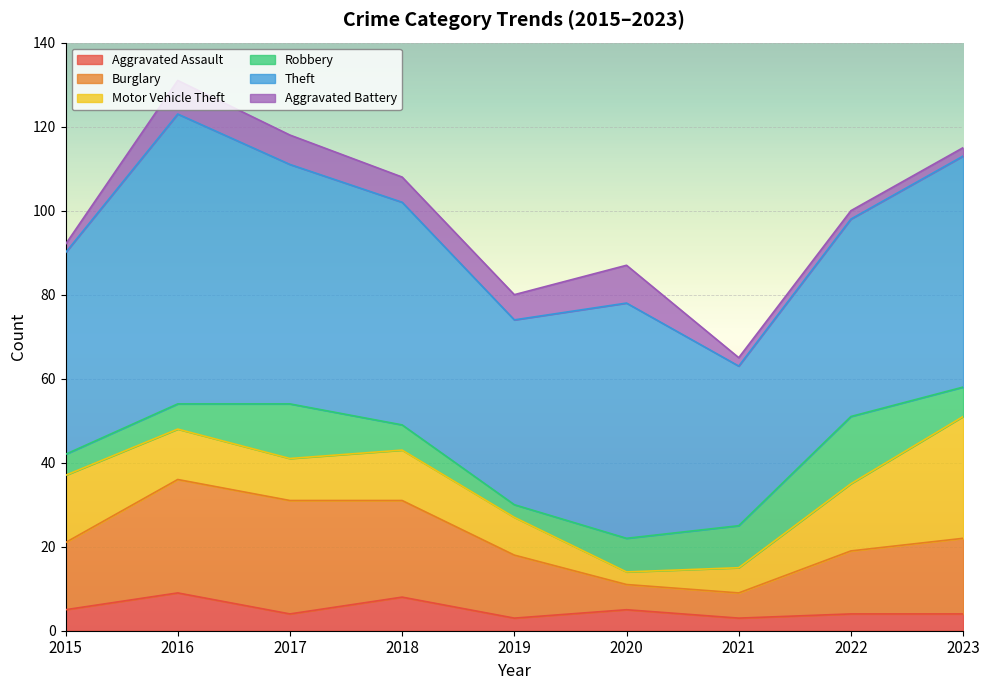

Where is the first local minimum for Theft?

2019